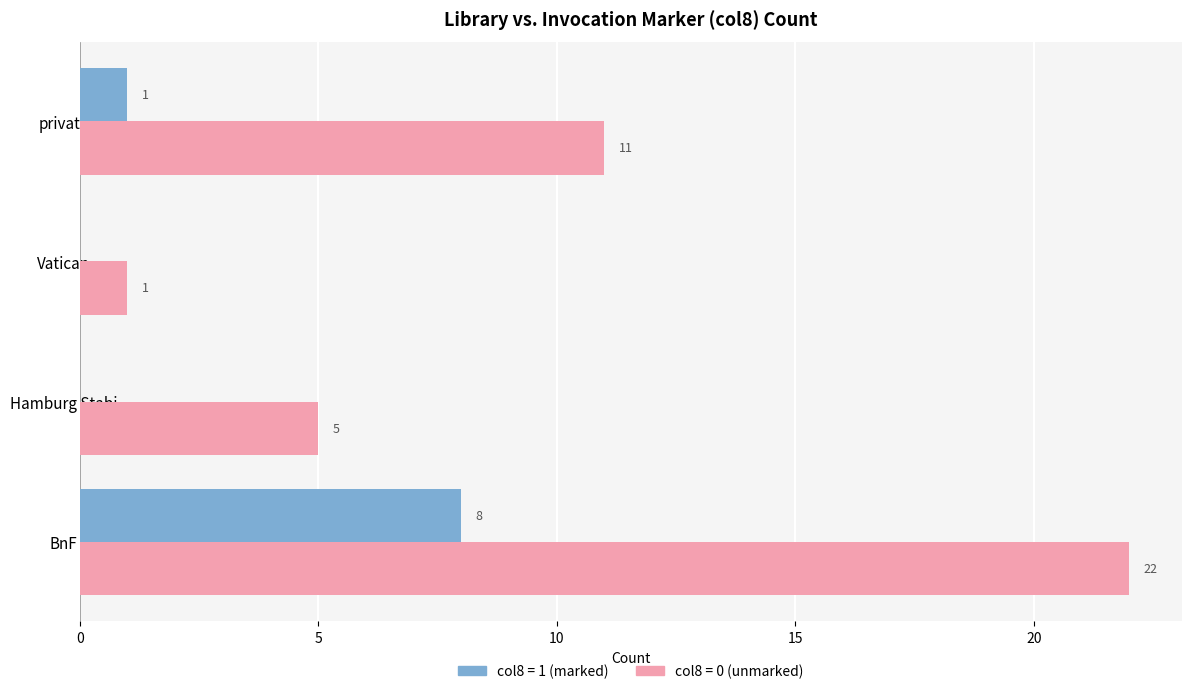

The col8 = 0 (unmarked) series shows 5 at BnF. True or false?

False